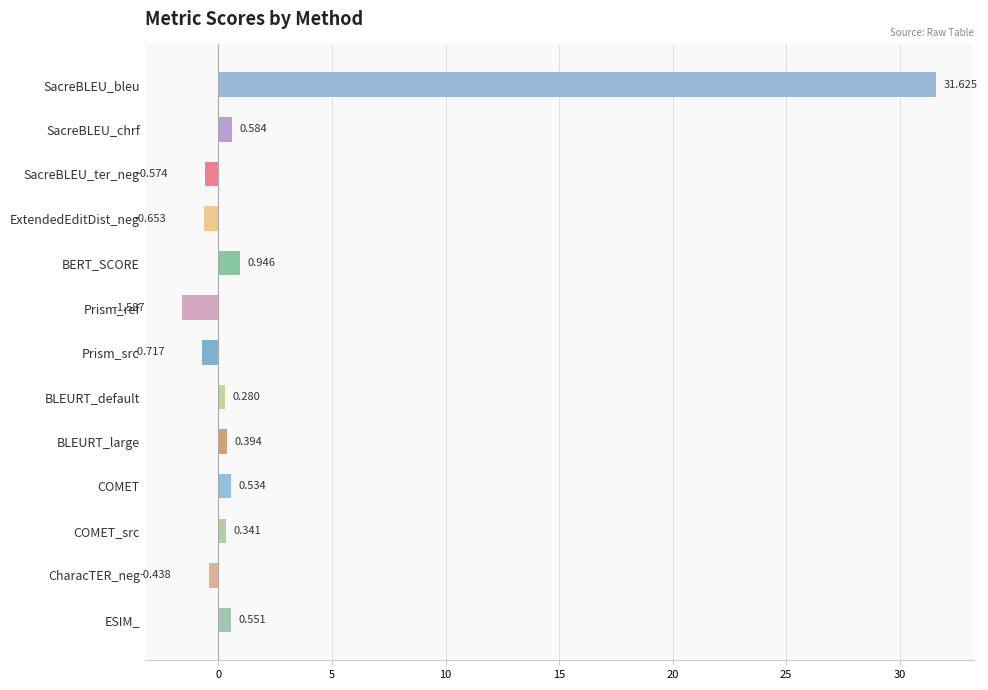

How many values are below zero?

5